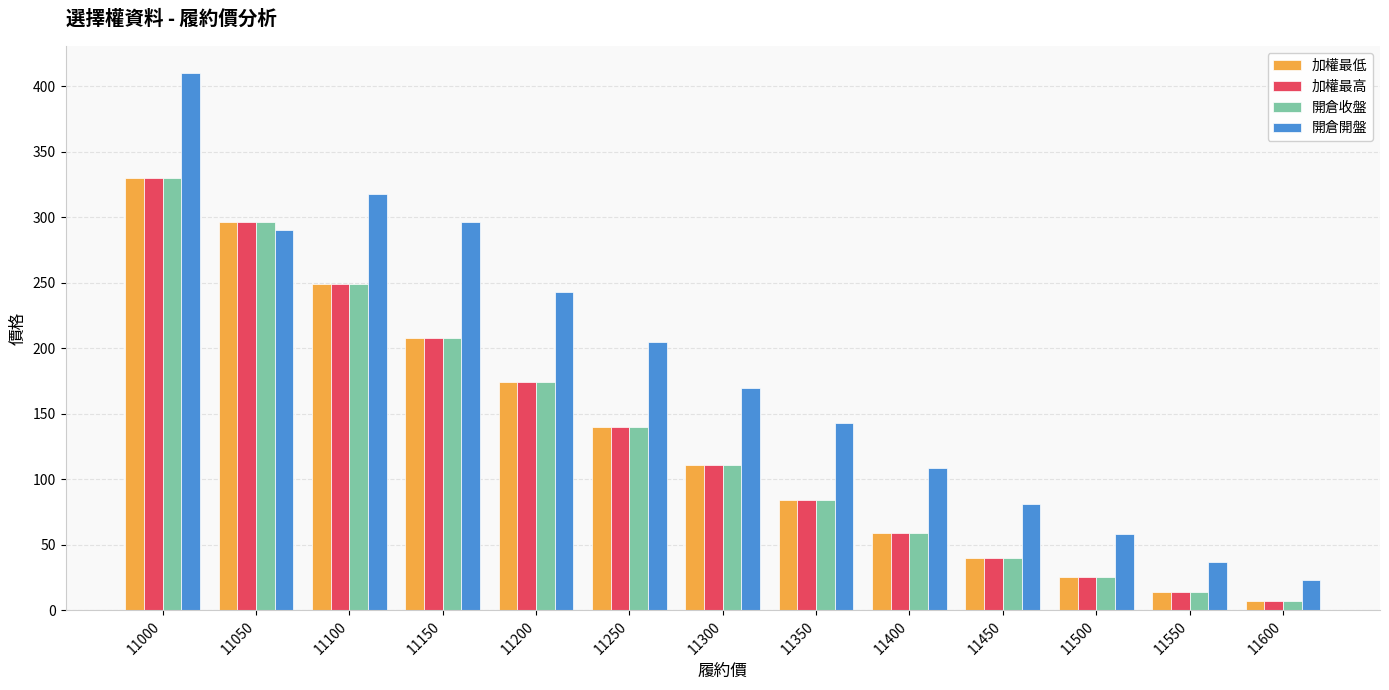

How many categories are shown in the chart?

13